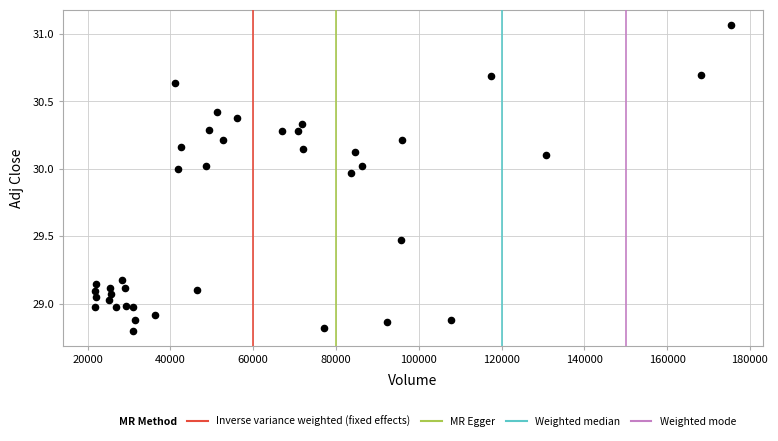

What is the range of X values (max minus min)?

153632.0